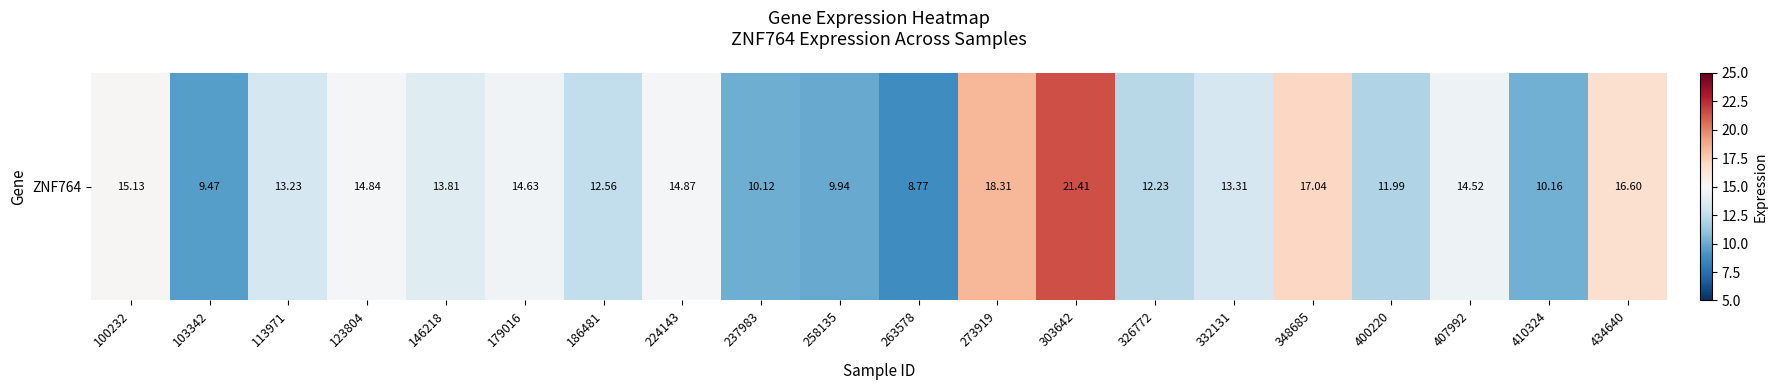

Rank the categories by value from lowest to highest.

263578, 103342, 258135, 237983, 410324, 400220, 326772, 186481, 113971, 332131, 146218, 407992, 179016, 123804, 224143, 100232, 434640, 348685, 273919, 303642